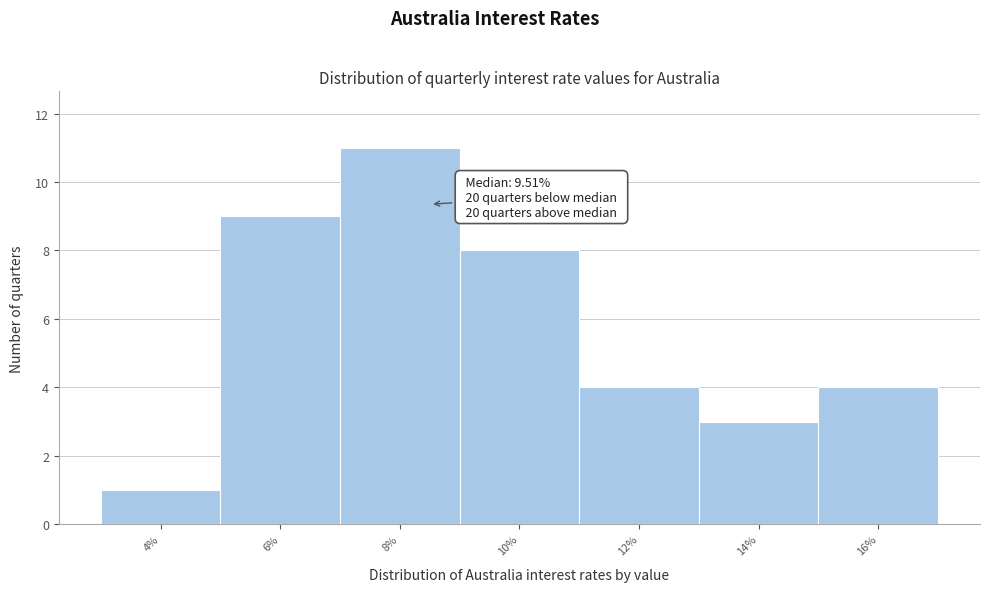

Reading left to right, transcribe all the data shown in this chart.

1	9	11	8	4	3	4